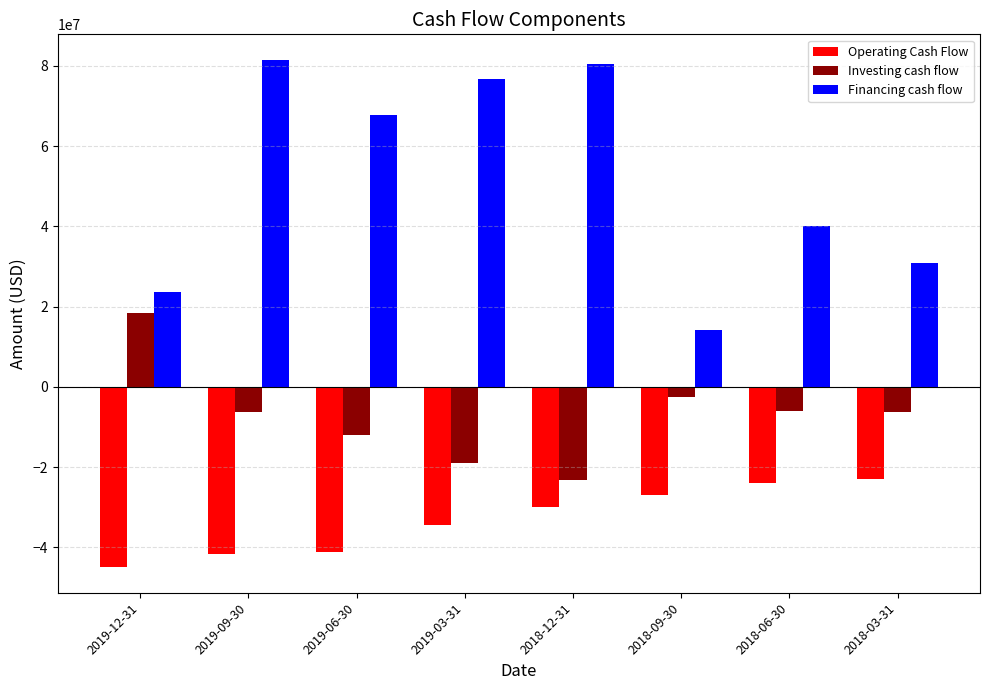

Is the value of Investing cash flow at 2018-03-31 greater than the value of Operating Cash Flow at 2018-09-30?

Yes